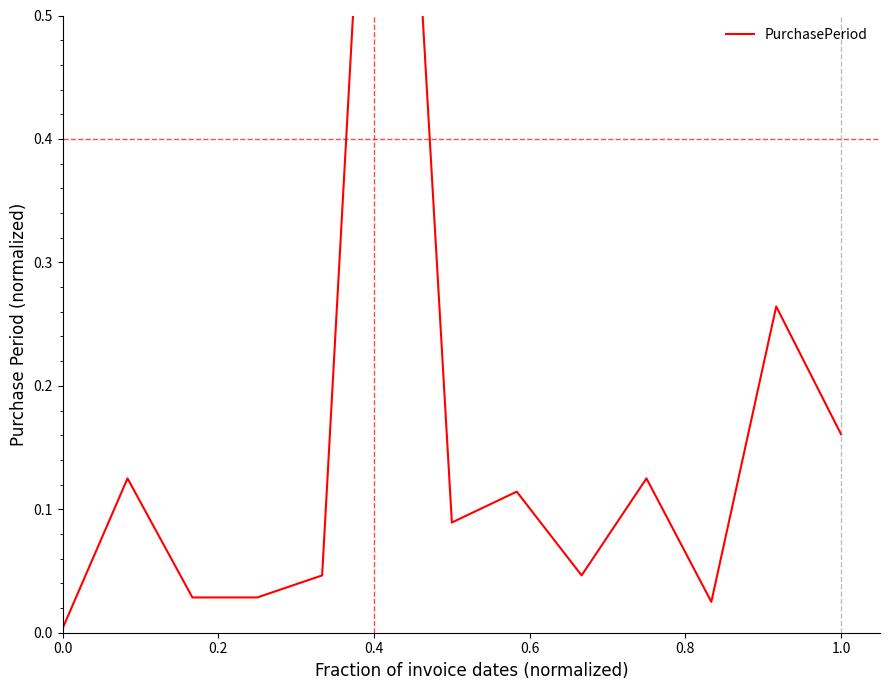

Is this an area chart (filled region under the line)?

No